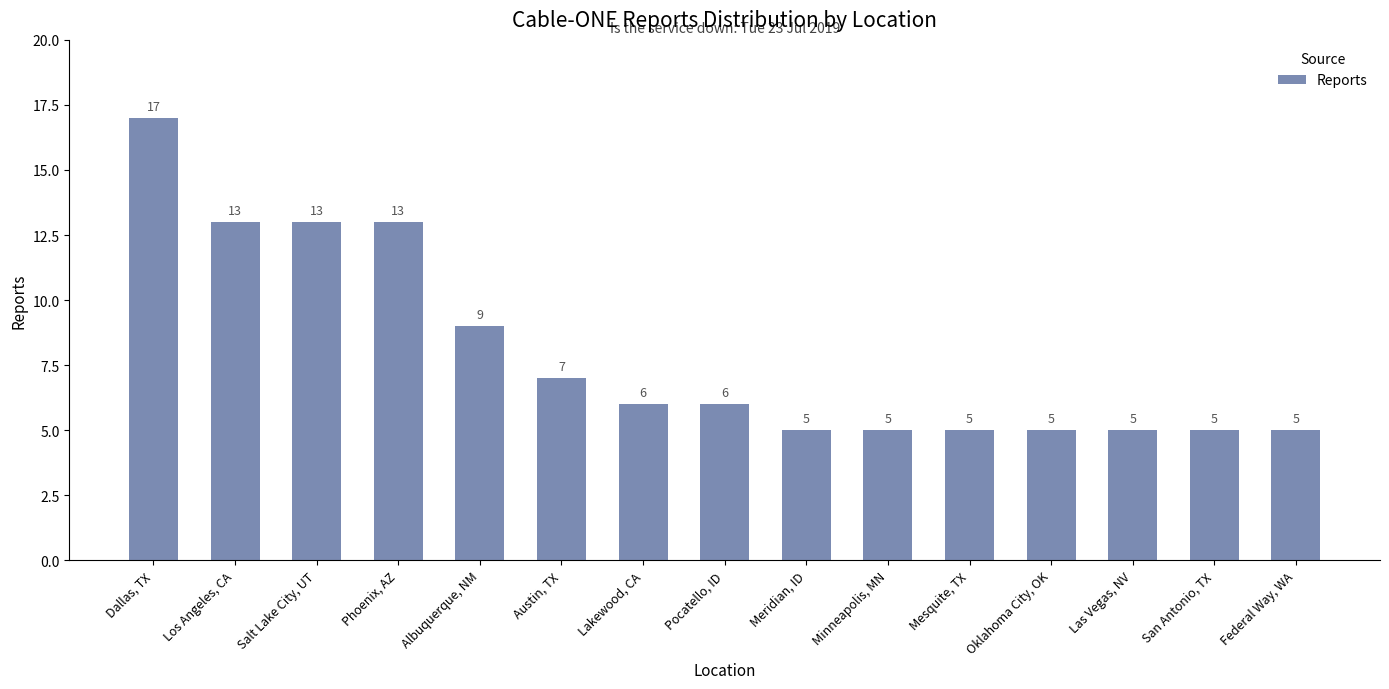

The chart shows a value of 2 at Oklahoma City, OK. True or false?

False